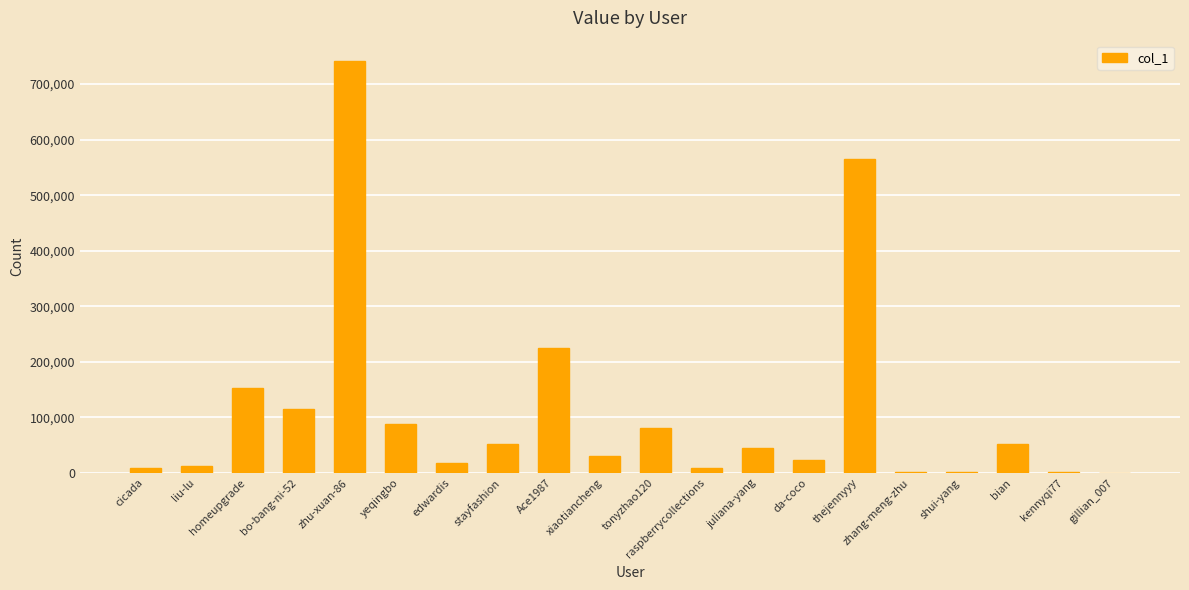

Which category has the highest value across all series?

zhu-xuan-86